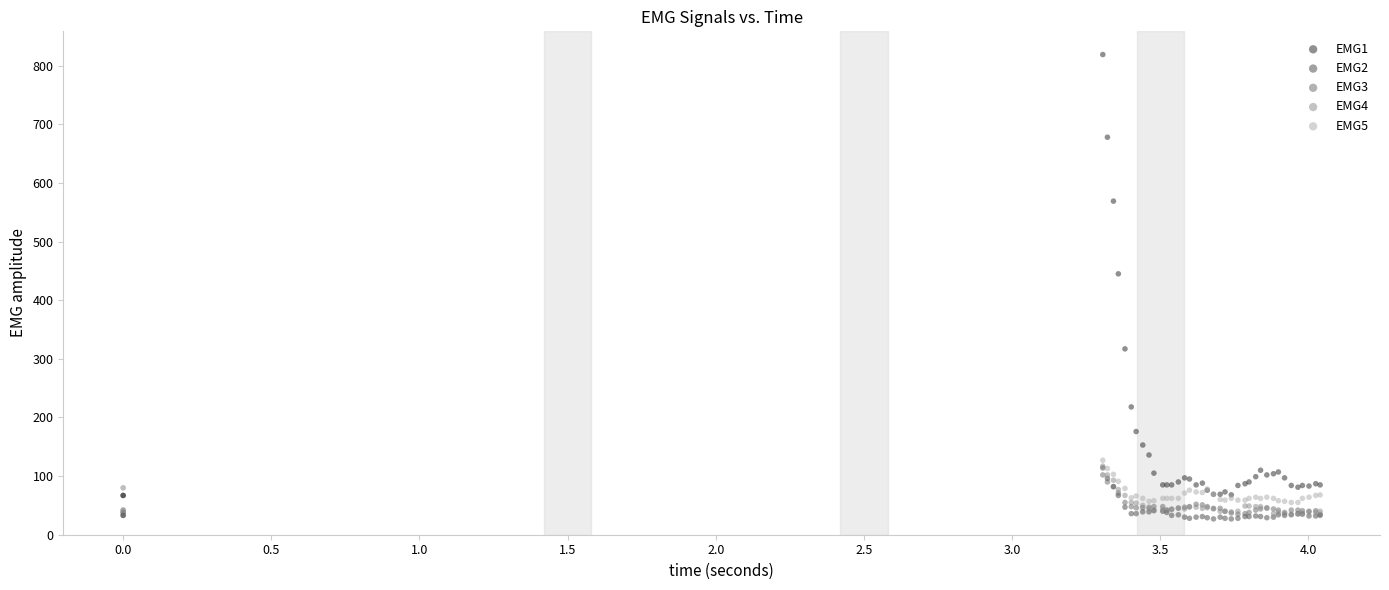

What are all the series names shown in the legend?

EMG1, EMG2, EMG3, EMG4, EMG5